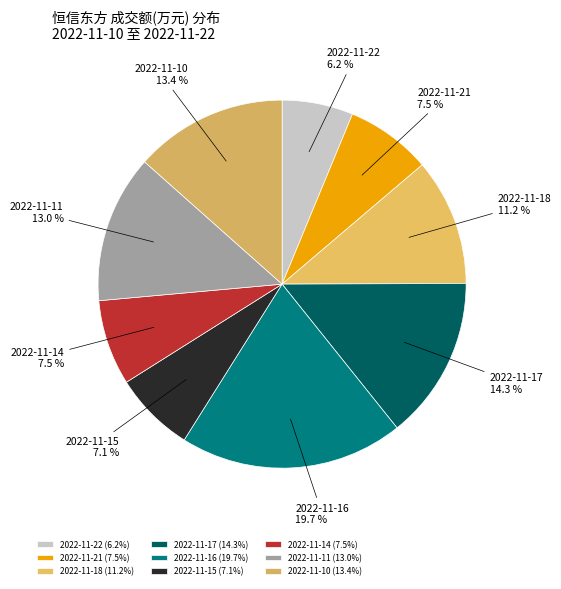

What is the total percentage of 2022-11-22 and 2022-11-18?

17.4%